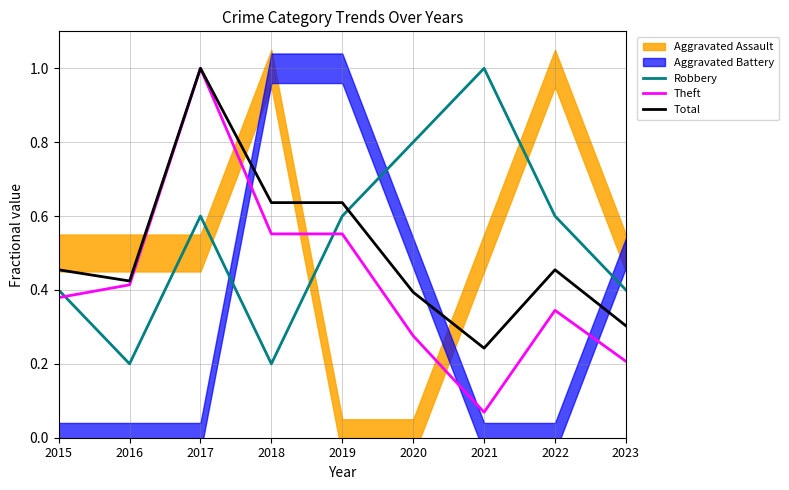

At which label is Total closest to 0?

2021